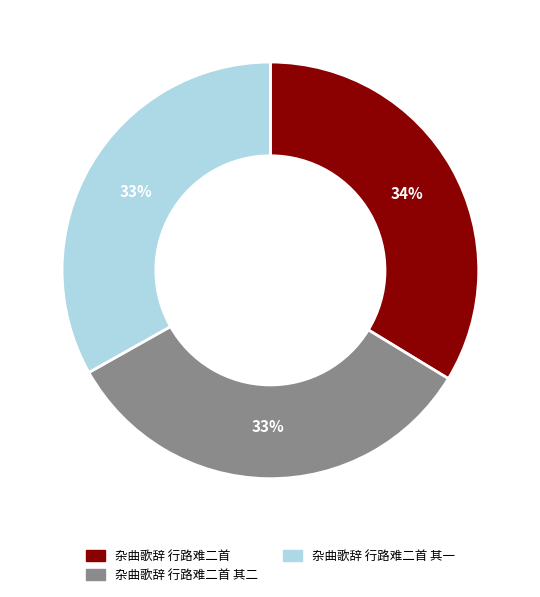

To the nearest percent, what is the average slice percentage?

33%